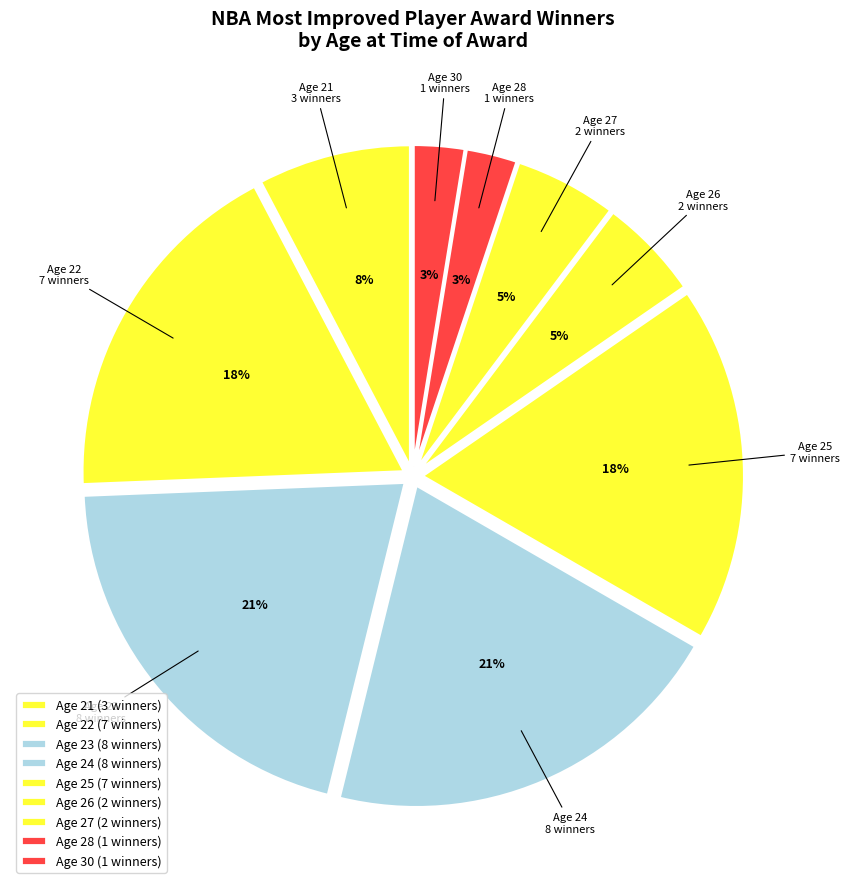

Count the number of slices in the pie.

9